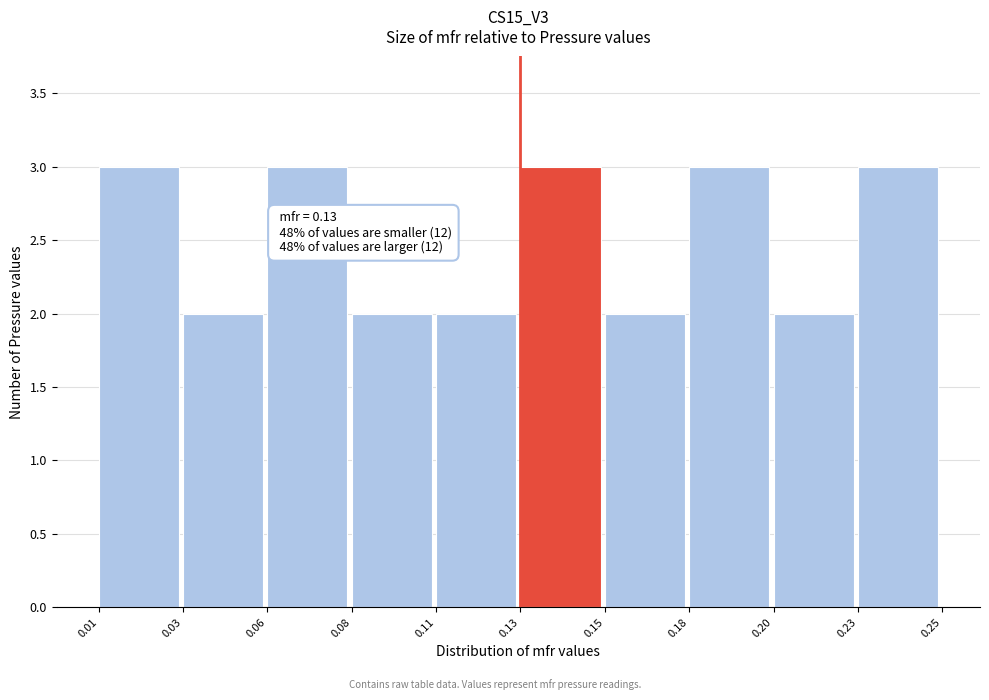

Reading left to right, transcribe all the data shown in this chart.

3	2	3	2	2	3	2	3	2	3